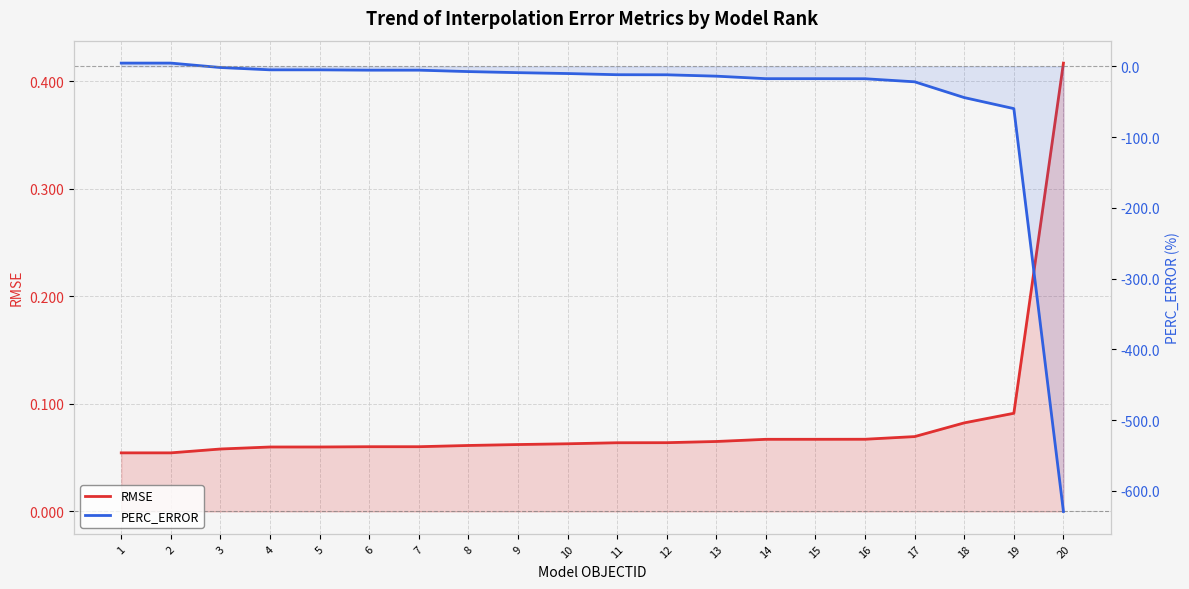

Which series has the largest total across all categories?

RMSE